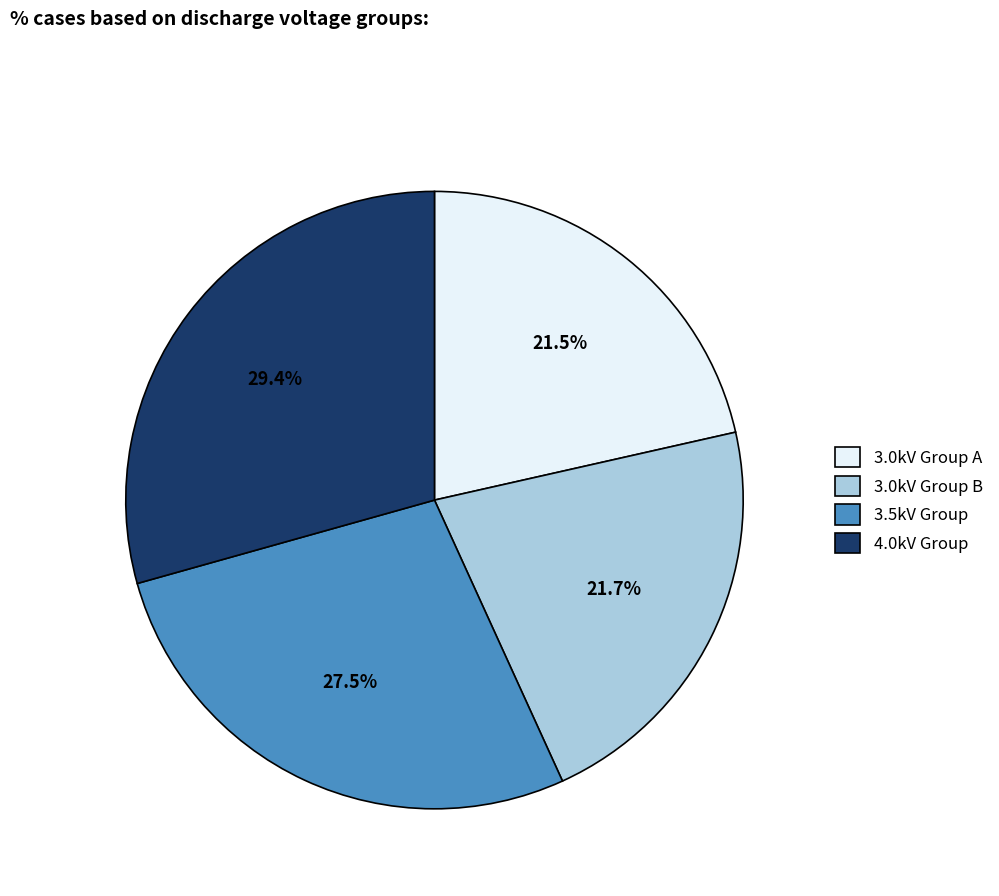

How many slices are in this pie chart?

4